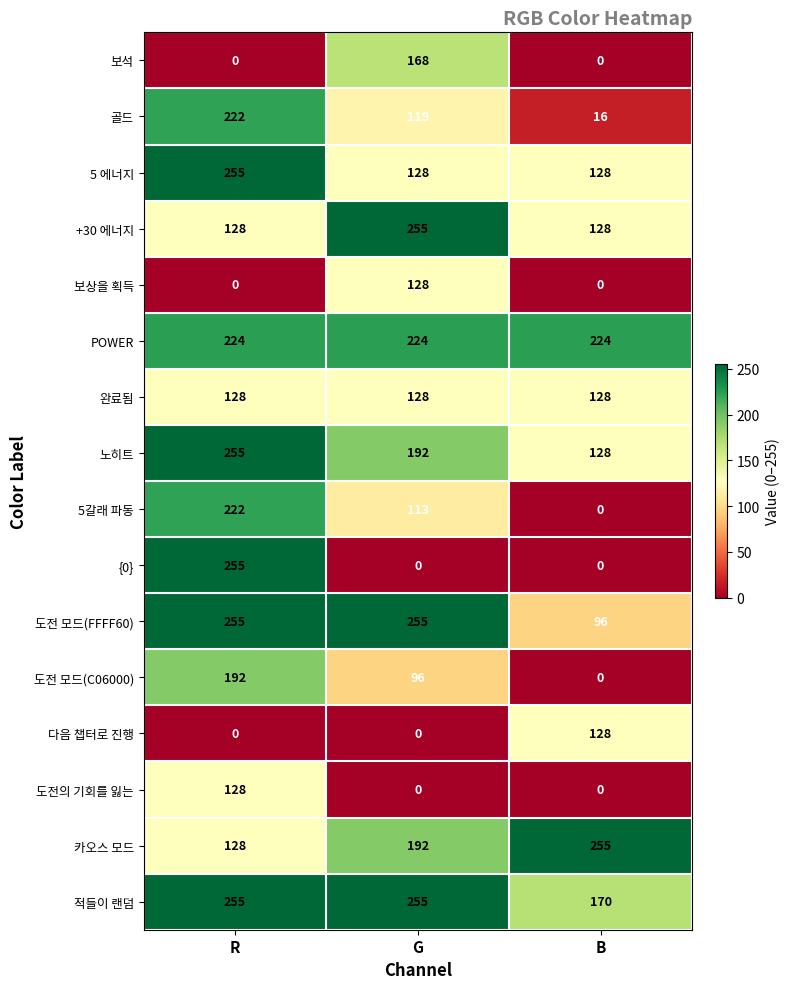

What is the difference between the highest and lowest values at R?

255